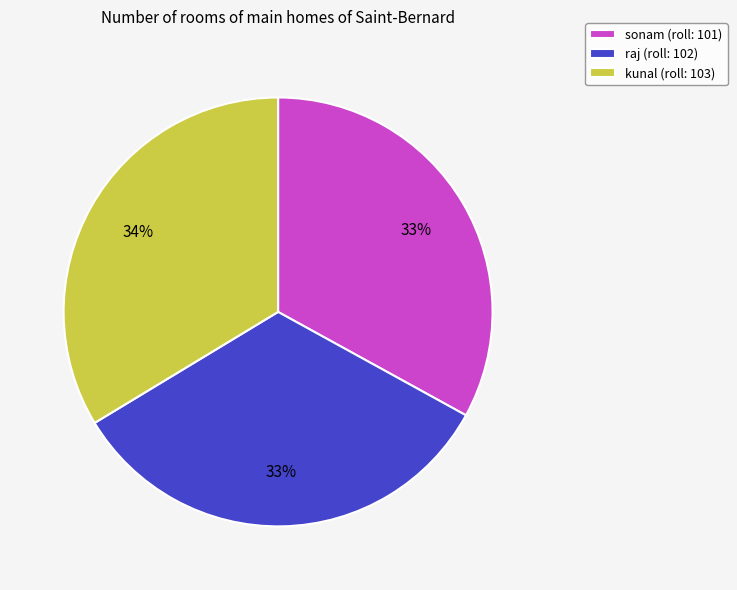

What percentage is the kunal (roll: 103) slice, to the nearest percent?

34%